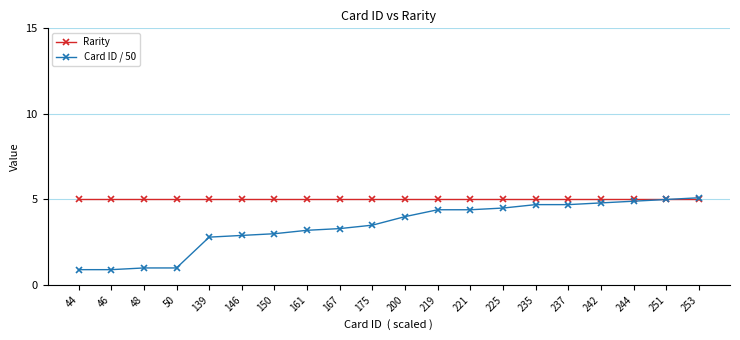

List the series in order of their overall mean, lowest first.

Card ID / 50, Rarity